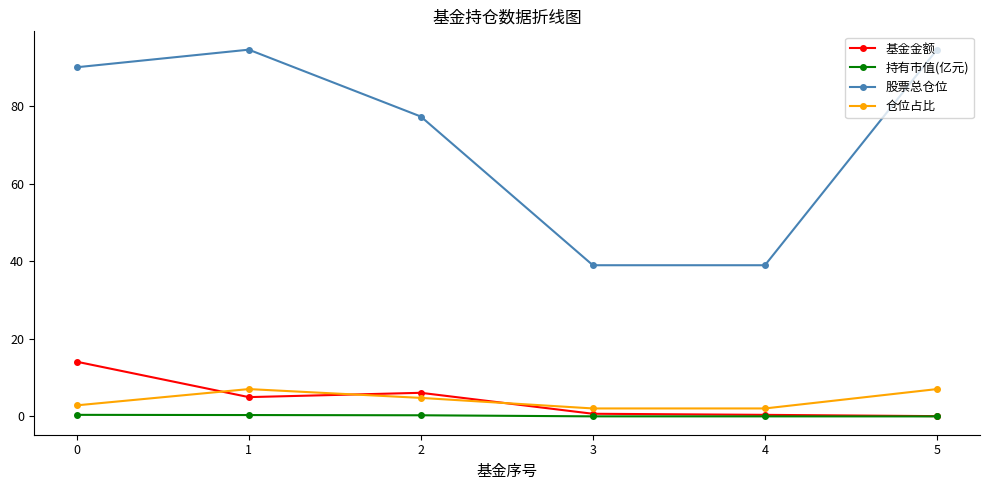

How many distinct data groups are displayed?

4